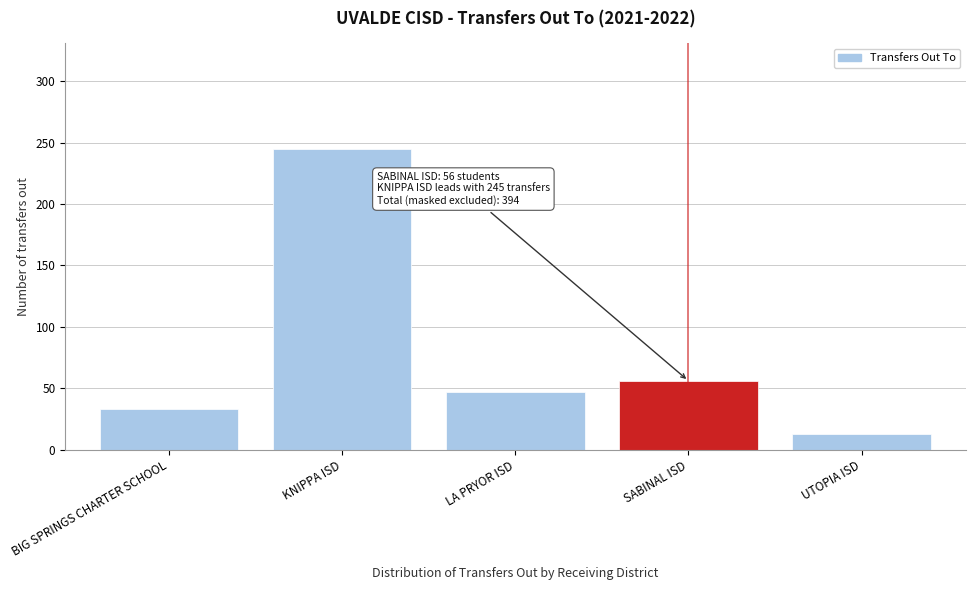

Reading right to left, transcribe all the data shown in this chart.

13	56	47	245	33